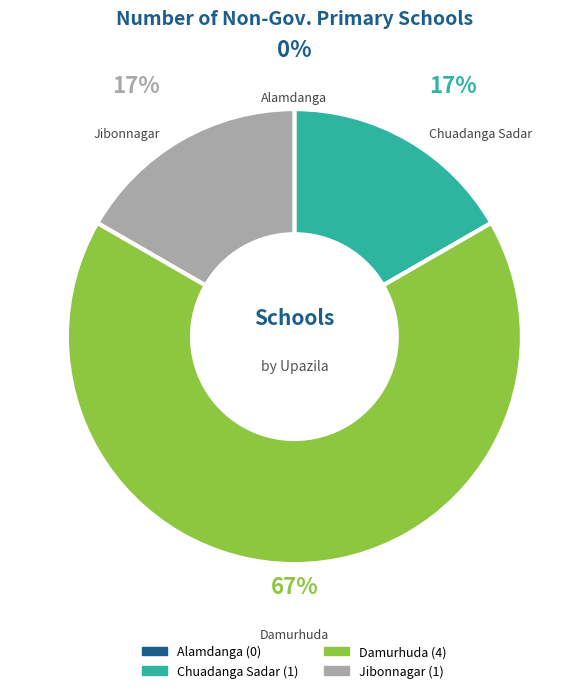

Which has a higher value, Chuadanga Sadar or Damurhuda?

Damurhuda